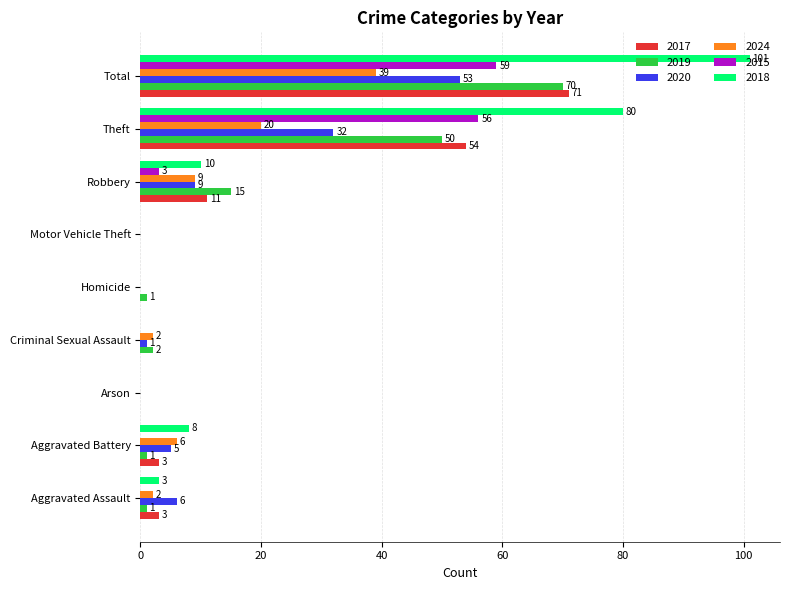

The 2018 series shows 3 at Aggravated Battery. True or false?

False